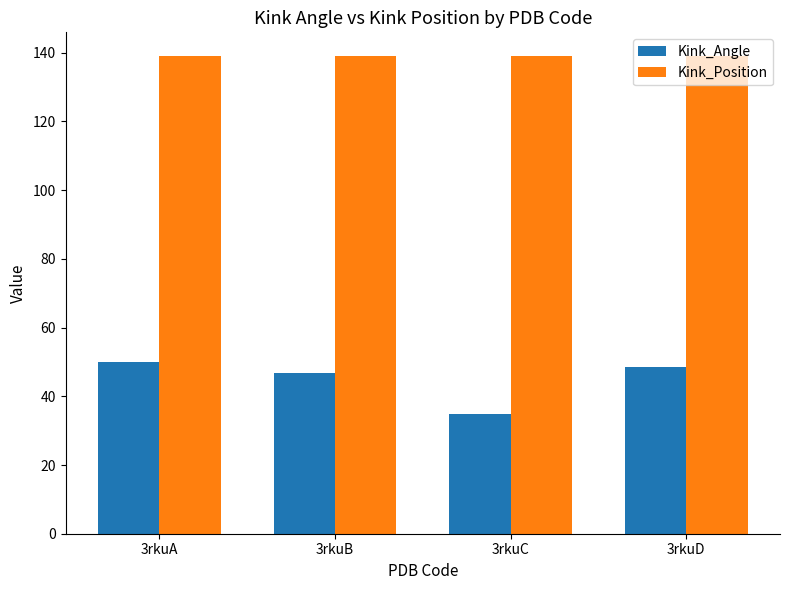

How many data points does each series have?

4